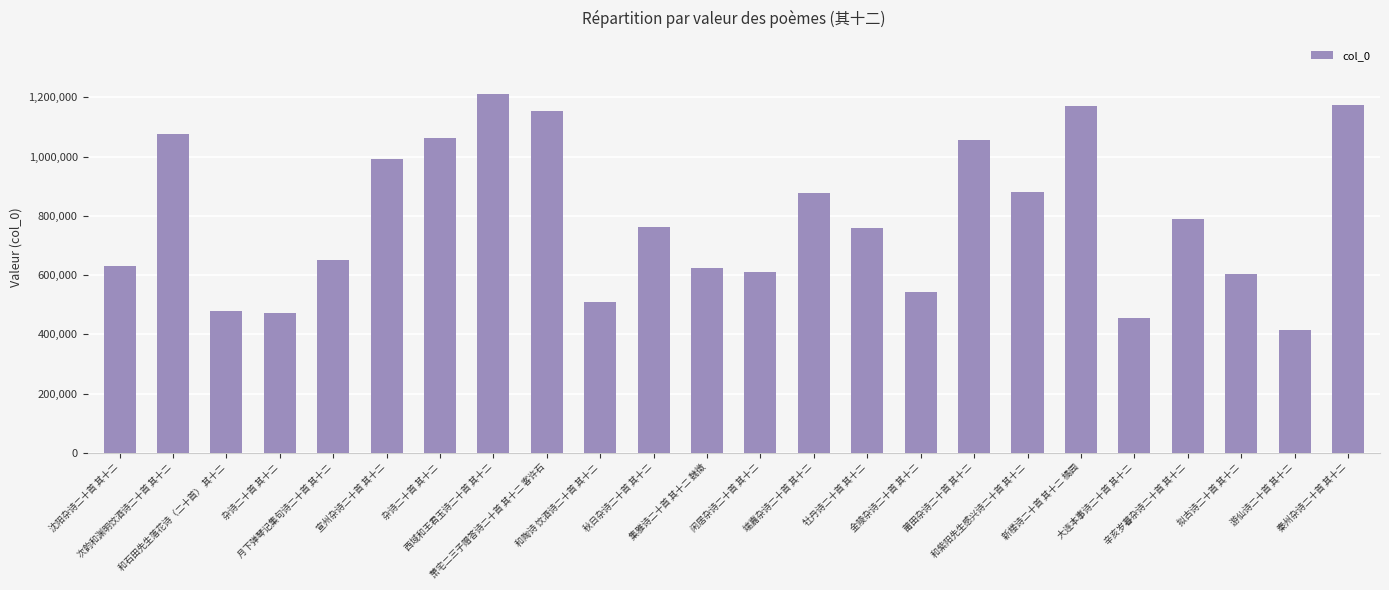

How many bars are there in total?

24